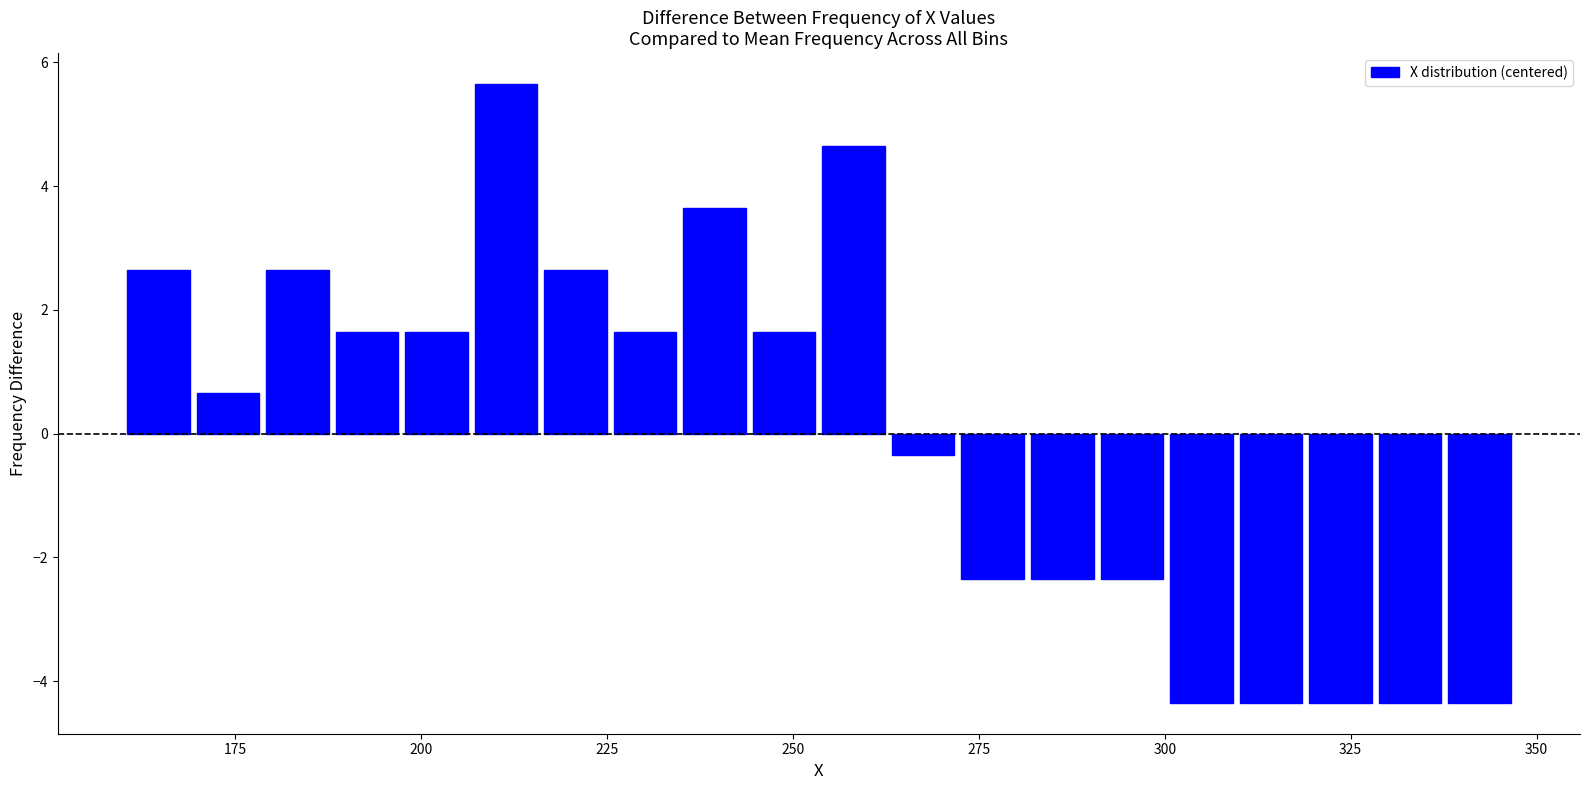

Around what value on the x-axis is the tallest bar? Give the approximate position of its centre, as read against the axis.

210